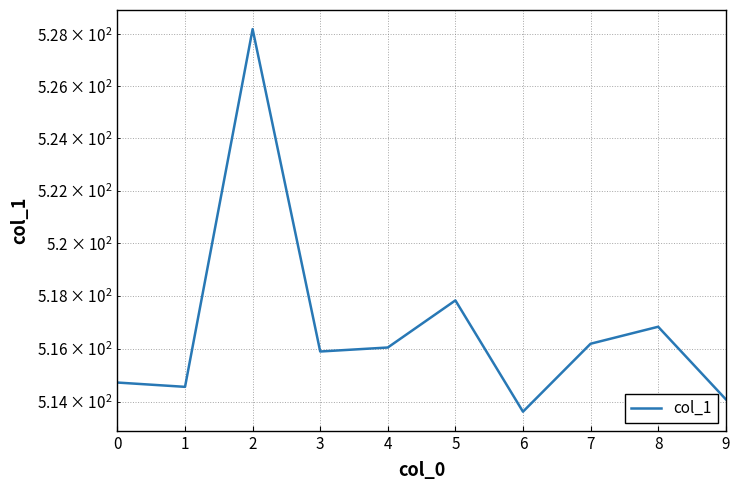

What is the sum of the values at 2 and 7?

1044.4